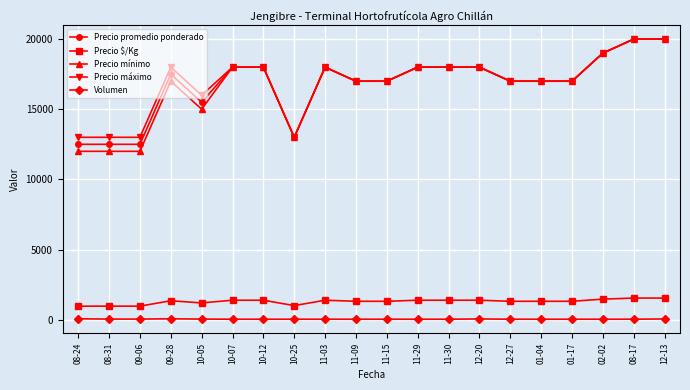

At how many categories does at least one series exceed 14106?

16